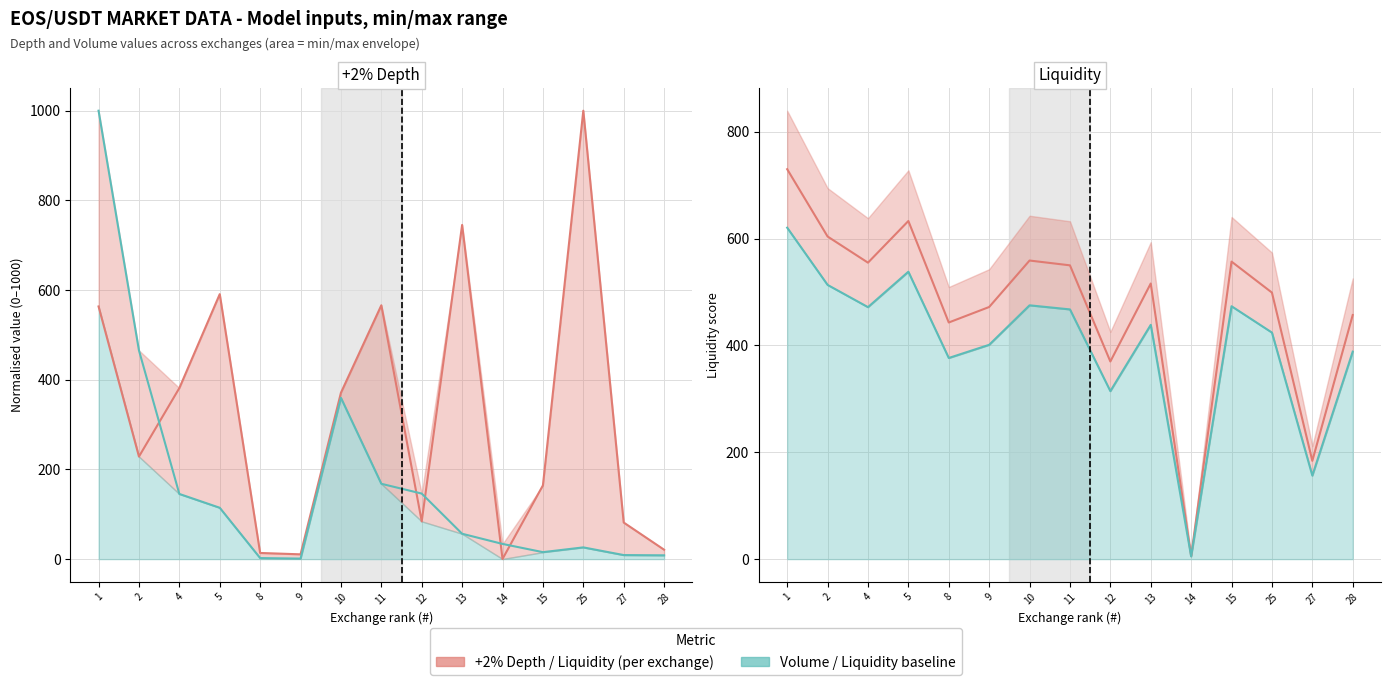

What is the difference between the +2% Depth values at 9 and 8?

3.1